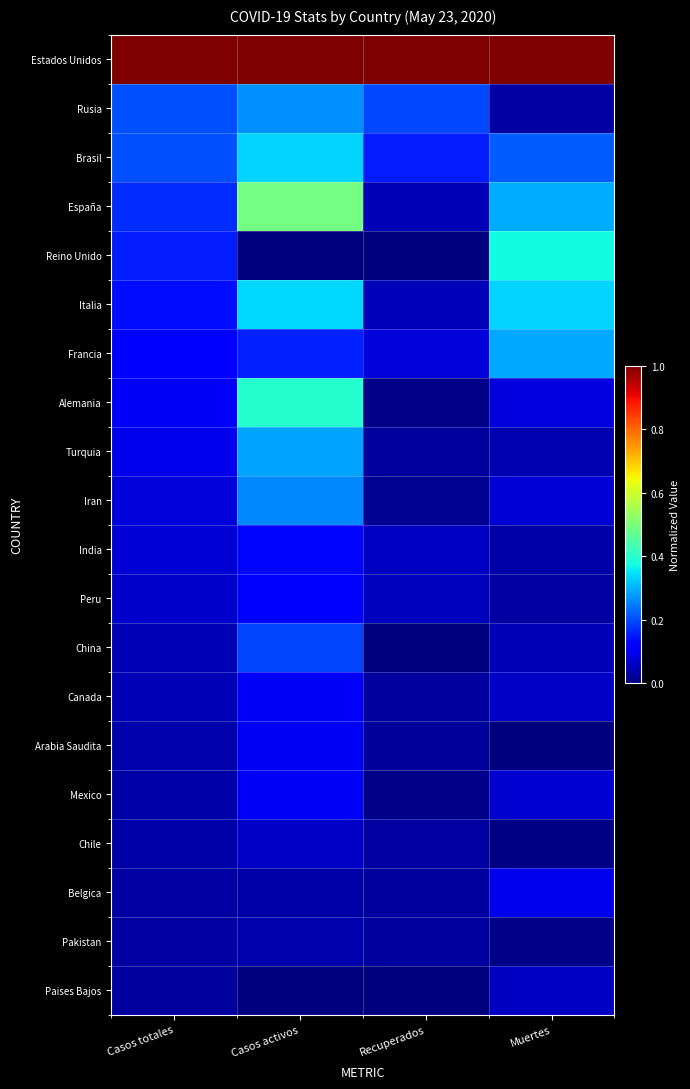

List the series in order of their peak value, highest first.

Estados Unidos, España, Alemania, Reino Unido, Italia, Brasil, Francia, Turquia, Rusia, Iran, China, India, Peru, Mexico, Canada, Arabia Saudita, Belgica, Chile, Paises Bajos, Pakistan